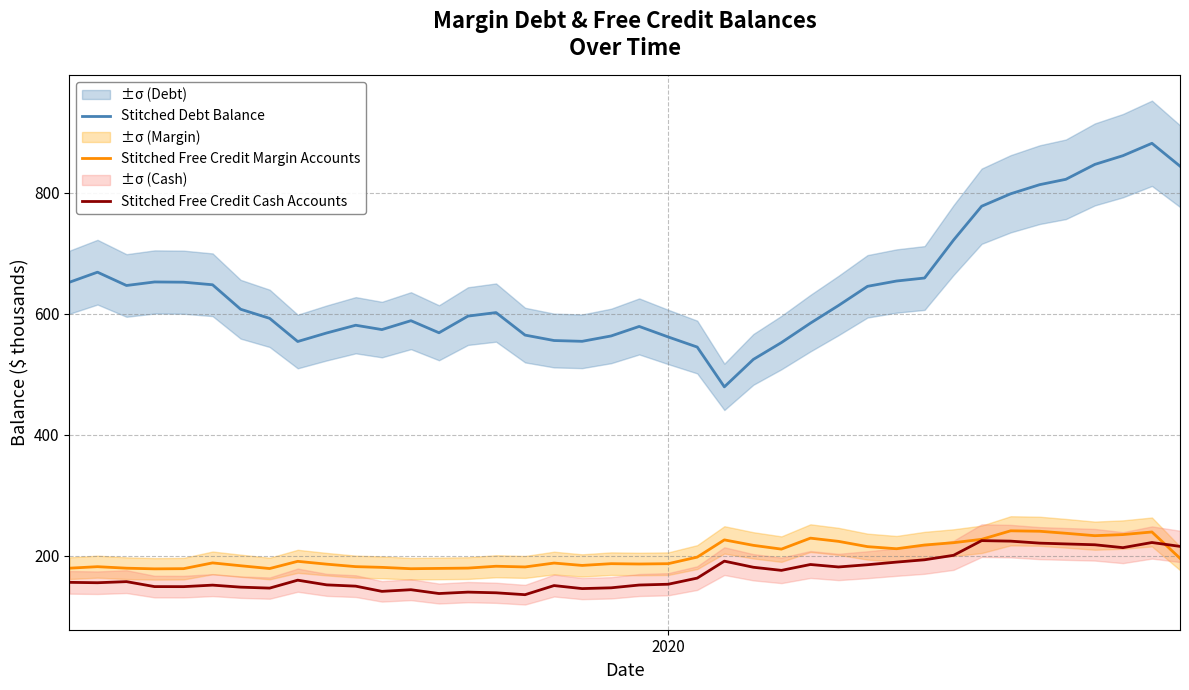

True or false: Stitched Debt Balance and Stitched Free Credit Cash Accounts cross at least once.

False